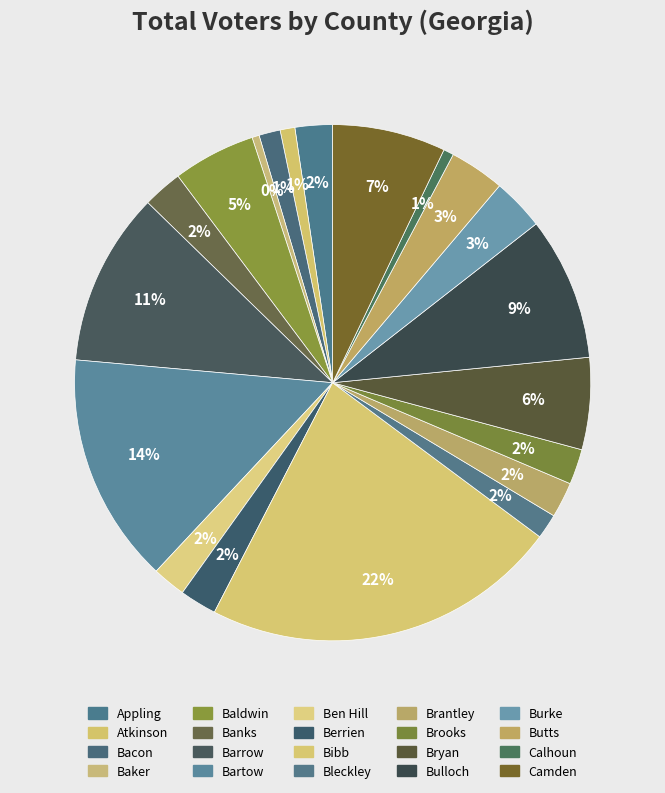

How many slices are in this pie chart?

20